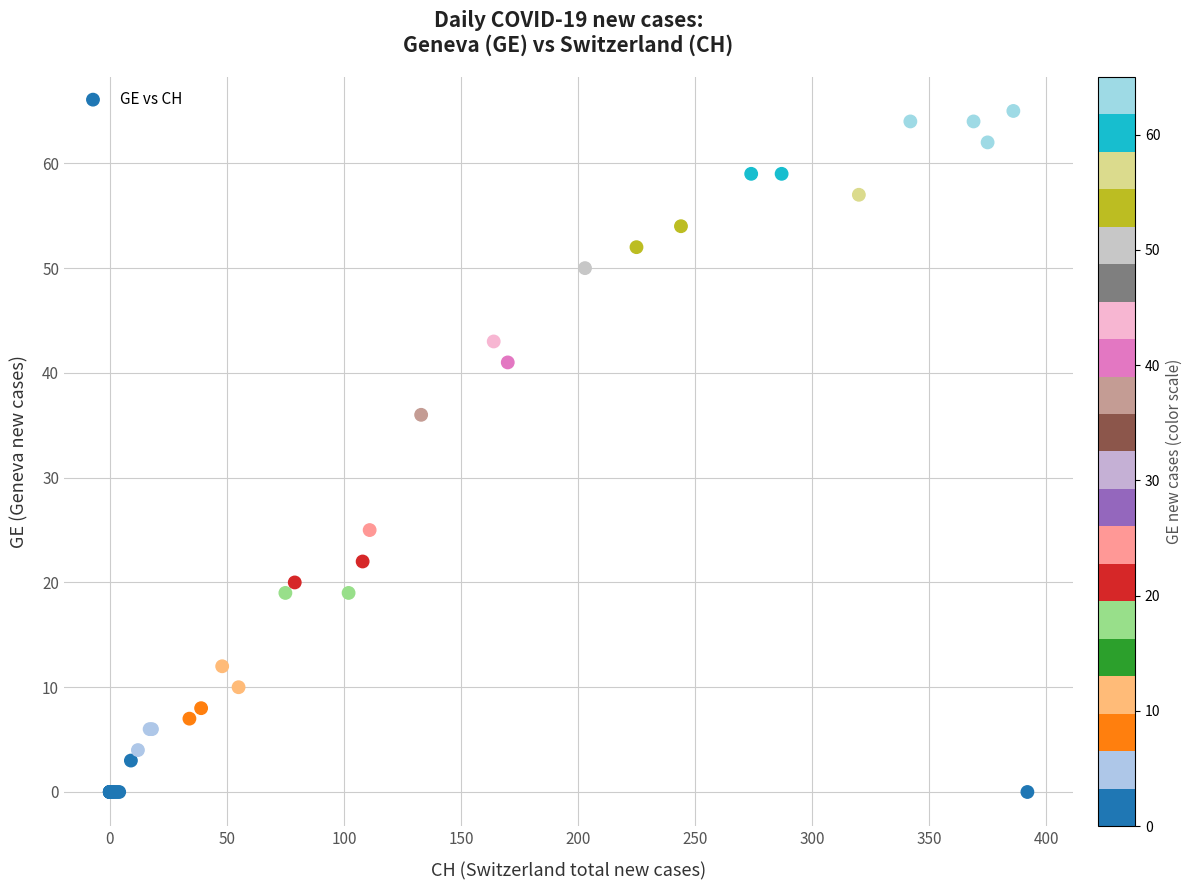

What Y value in the scatter plot is closest to 32?

36